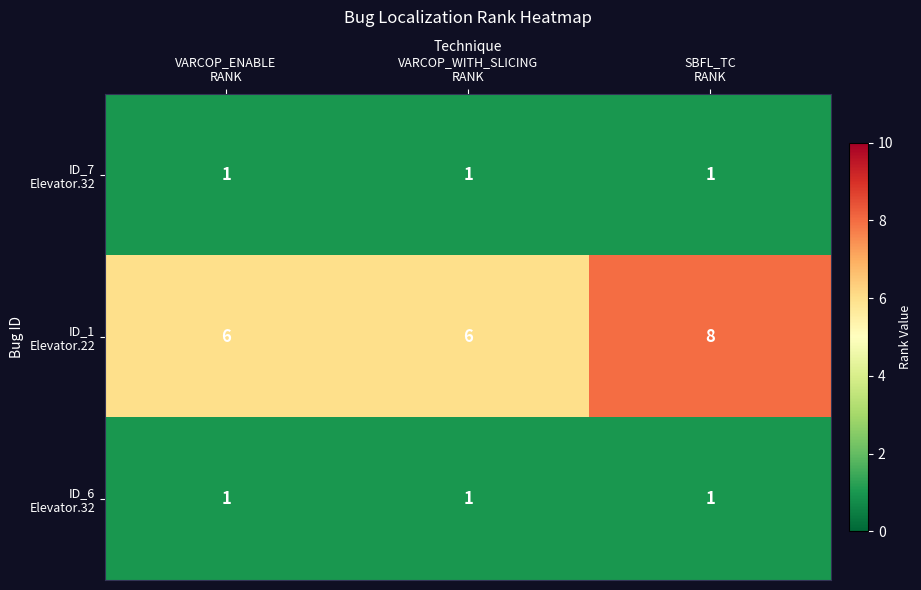

How many series are shown in this chart?

3